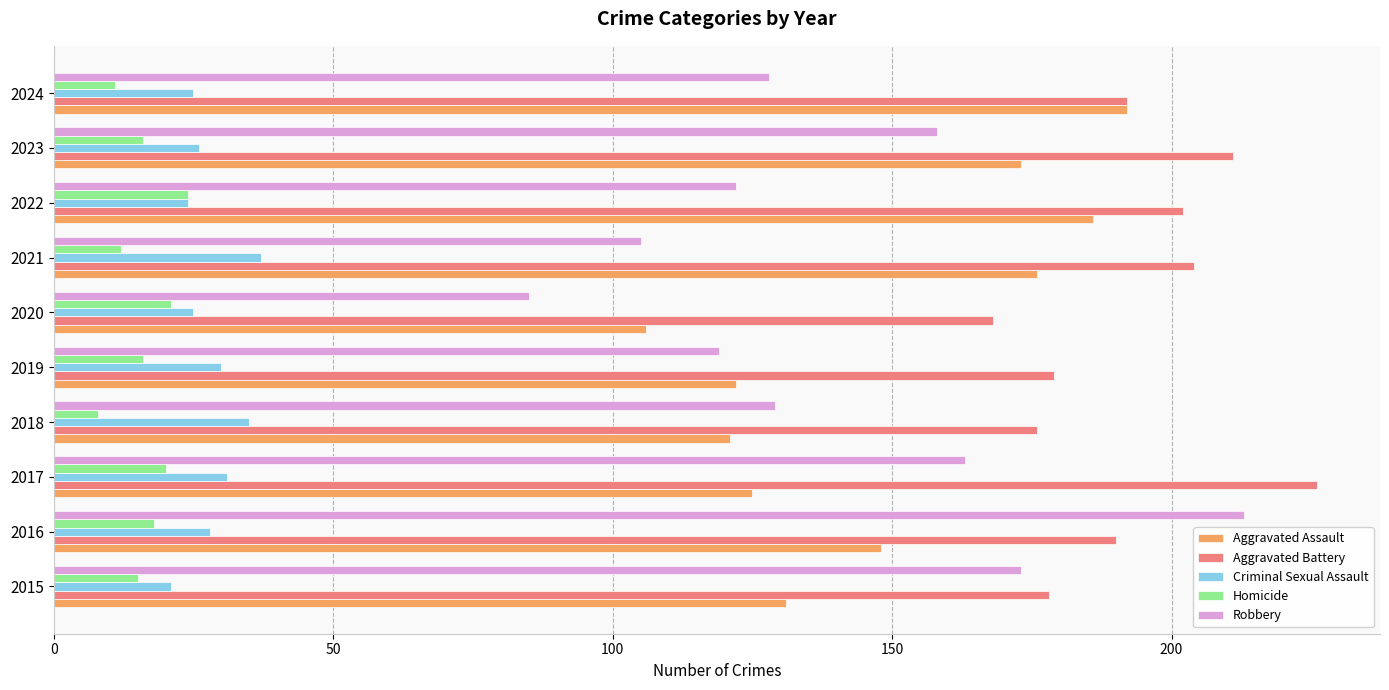

Read the Aggravated Assault value at 2020, to the nearest 5.

105